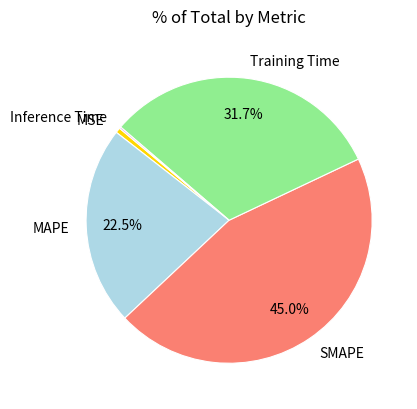

Do Training Time and MAPE together represent more than half of the pie?

Yes